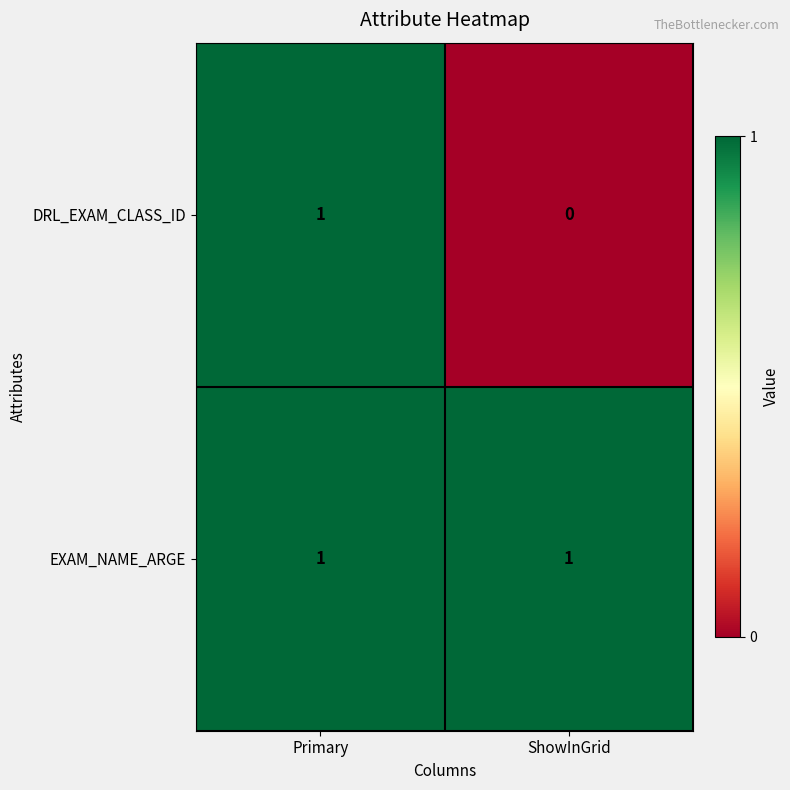

Is it true that DRL_EXAM_CLASS_ID equals 0 at ShowInGrid?

True